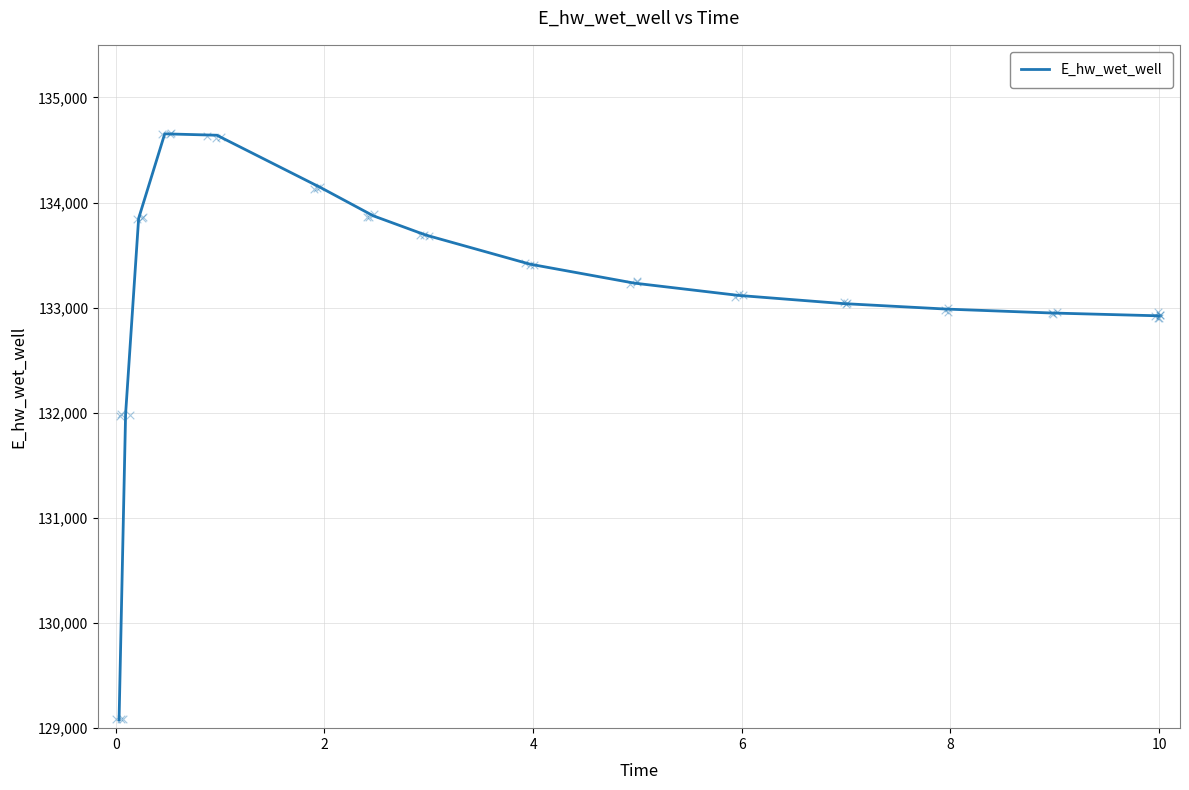

What is the minimum value for E_hw_wet_well?

129079.8